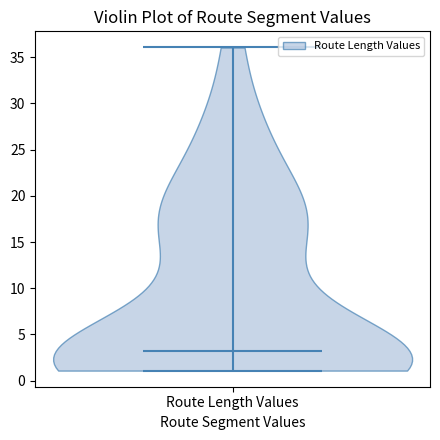

Read this violin plot against the y-axis: where its median line is, and the lowest and highest points the violin reaches. The values are not printed on the chart, so give them approximately, as read against the axis.

median line 3.5, lowest point 1.0, highest point 36.0